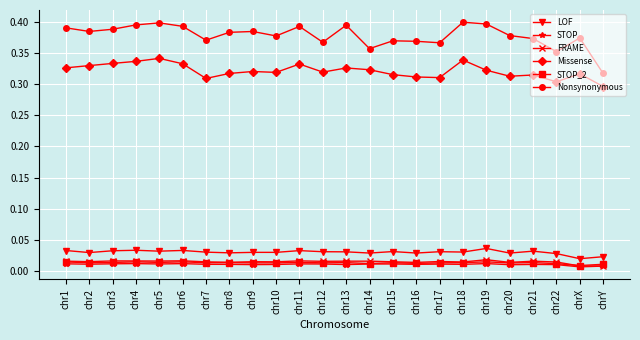

Does the chart display data point markers on the line(s)?

Yes